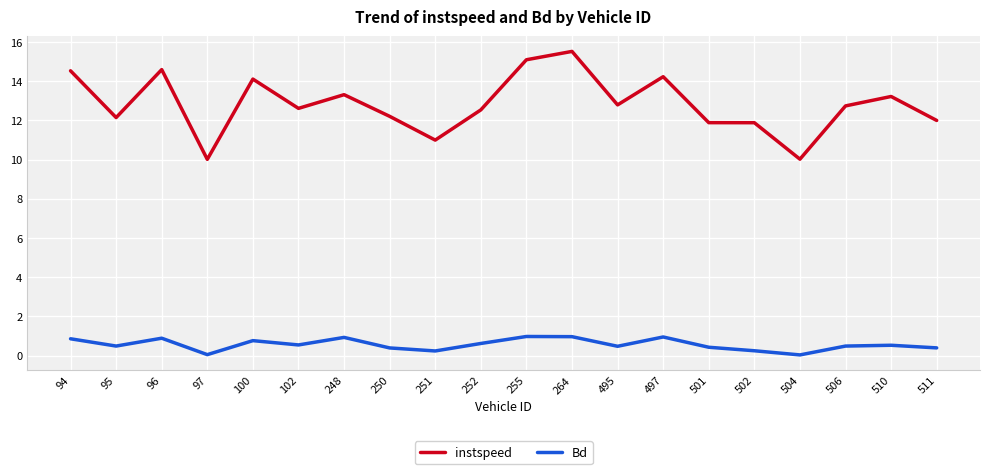

Is the value of instspeed at 96 greater than the value of Bd at 497?

Yes